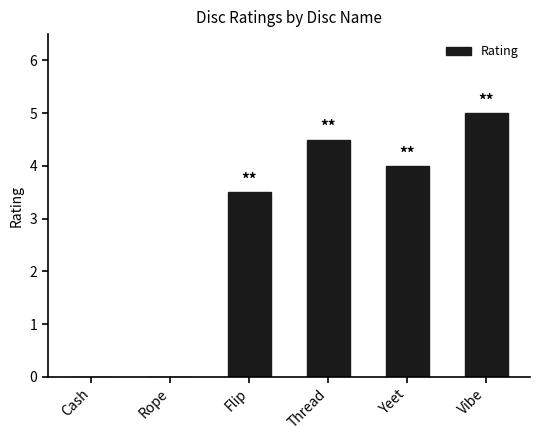

What is the sum of all values?

17.0